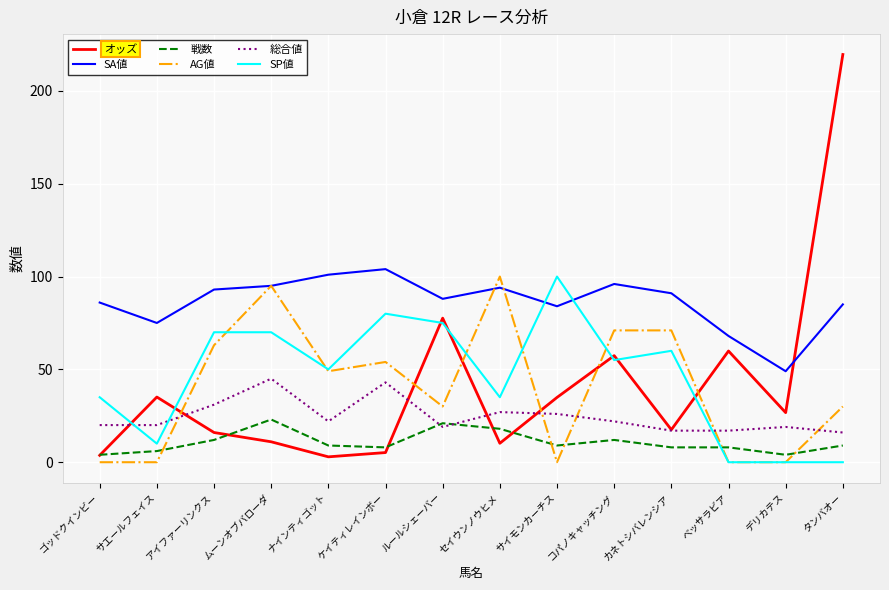

What is the total value across all series at カネトシバレンシア?

264.5